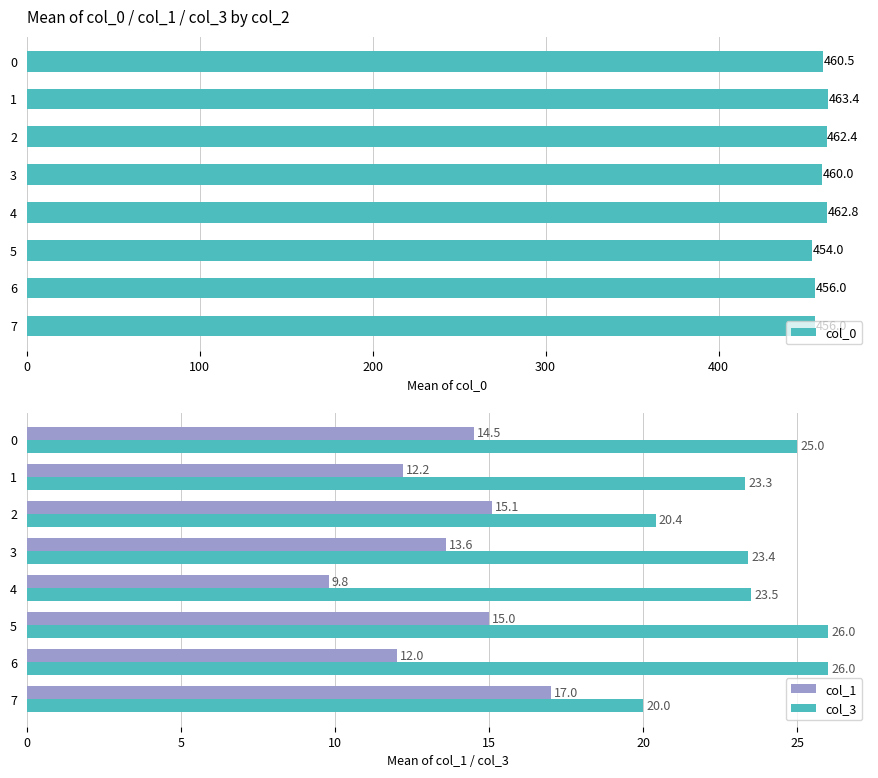

The col_3 series shows 37.1 at 1. True or false?

False